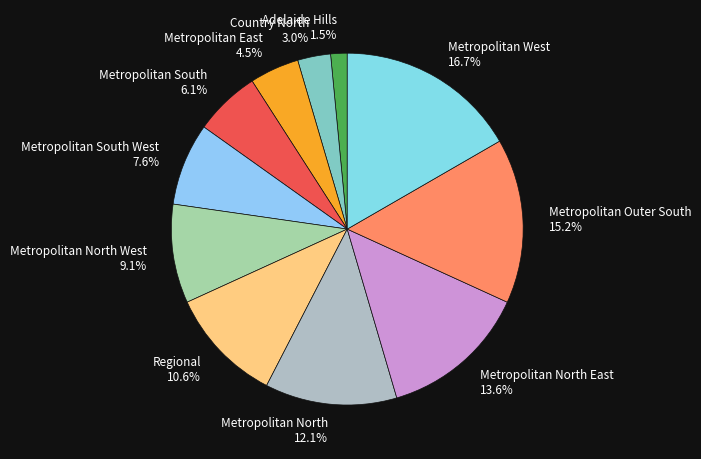

Do Metropolitan Outer South 15.2% and Metropolitan South 6.1% together represent more than half of the pie?

No